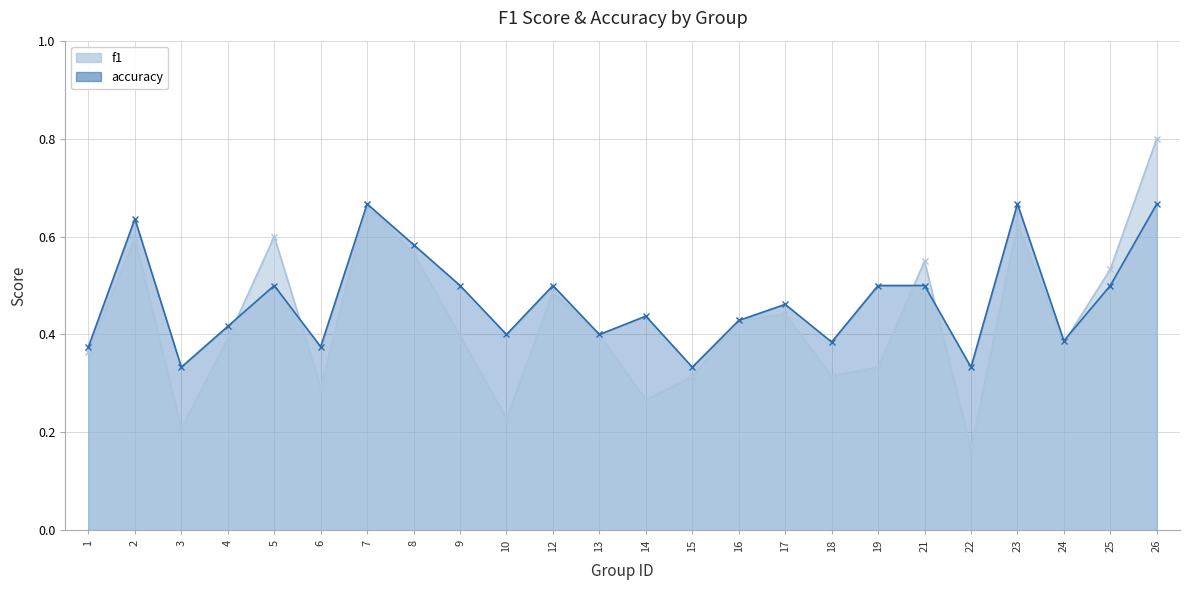

Reading left to right, transcribe all the data shown in this chart.

f1: 0.4	0.6	0.2	0.4	0.6	0.3	0.7	0.6	0.4	0.2	0.5	0.4	0.3	0.3	0.4	0.4	0.3	0.3	0.5	0.2	0.6	0.4	0.5	0.8
accuracy: 0.4	0.6	0.3	0.4	0.5	0.4	0.7	0.6	0.5	0.4	0.5	0.4	0.4	0.3	0.4	0.5	0.4	0.5	0.5	0.3	0.7	0.4	0.5	0.7